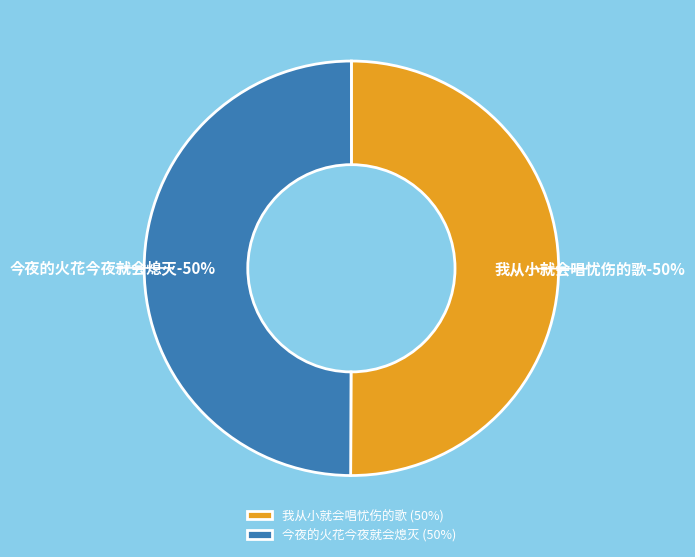

The 我从小就会唱忧伤的歌 slice represents 59% of the pie. True or false?

False